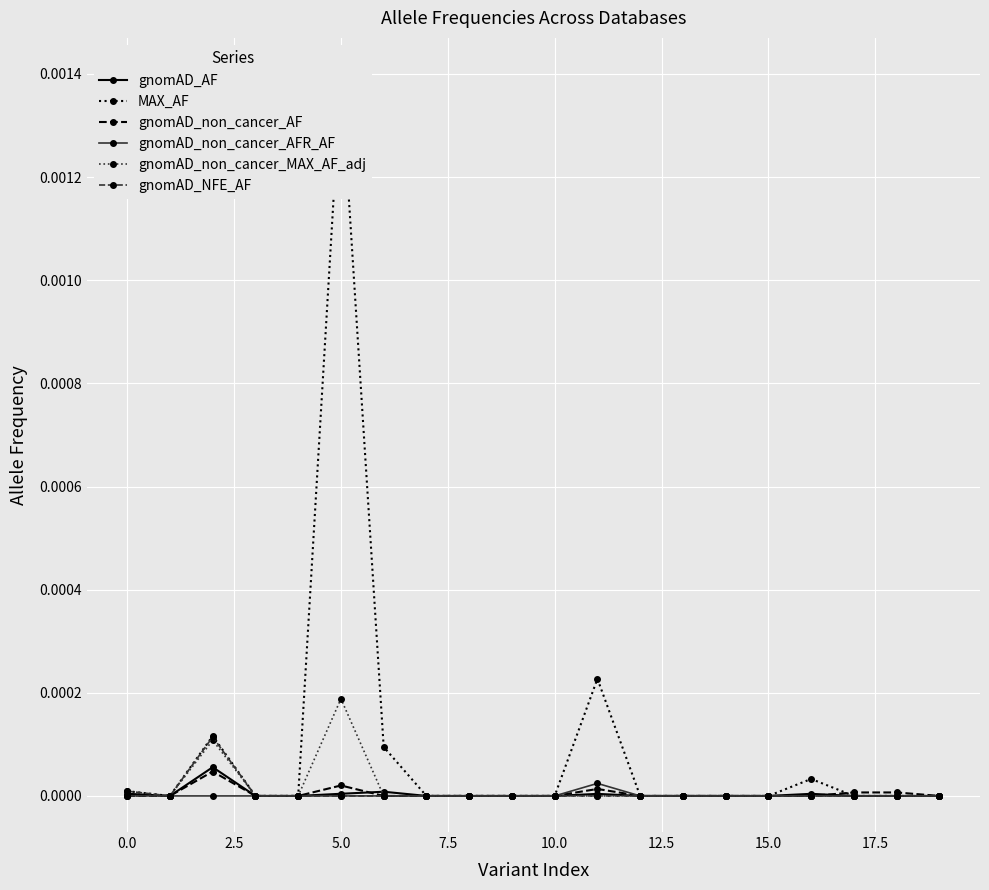

True or false: gnomAD_NFE_AF and gnomAD_non_cancer_AF intersect in this chart.

False